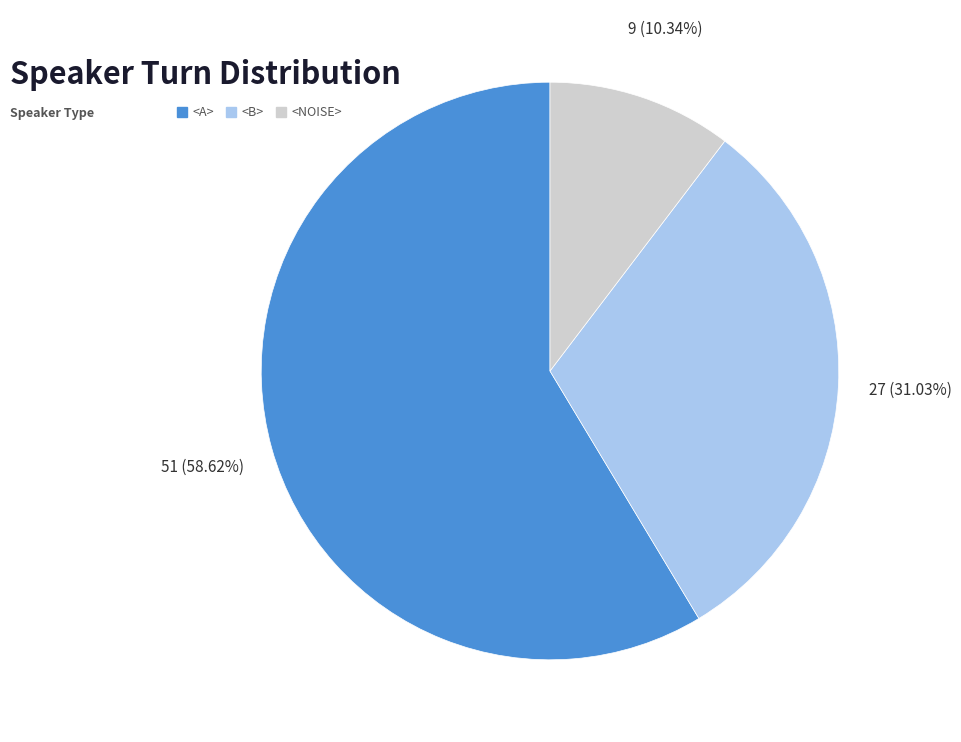

Rank the categories by value from highest to lowest.

<A>, <B>, <NOISE>